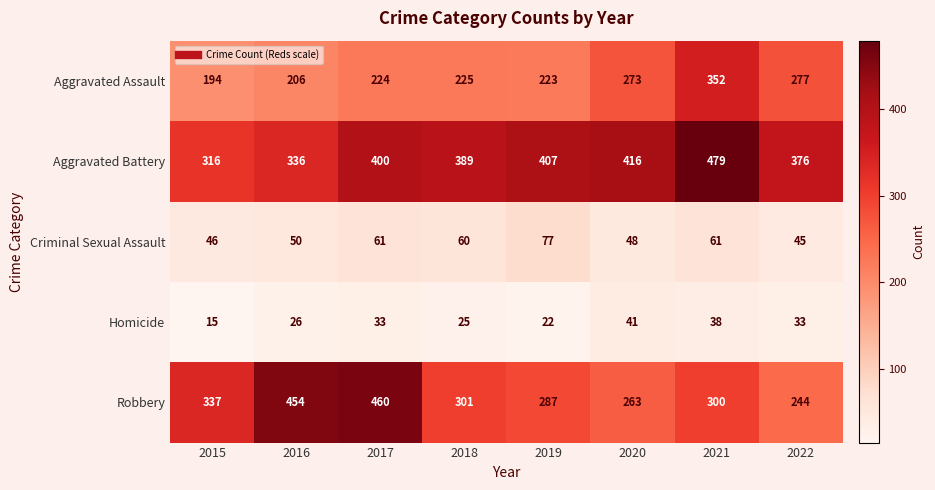

What is the sum of the Robbery values at 2020 and 2016?

717